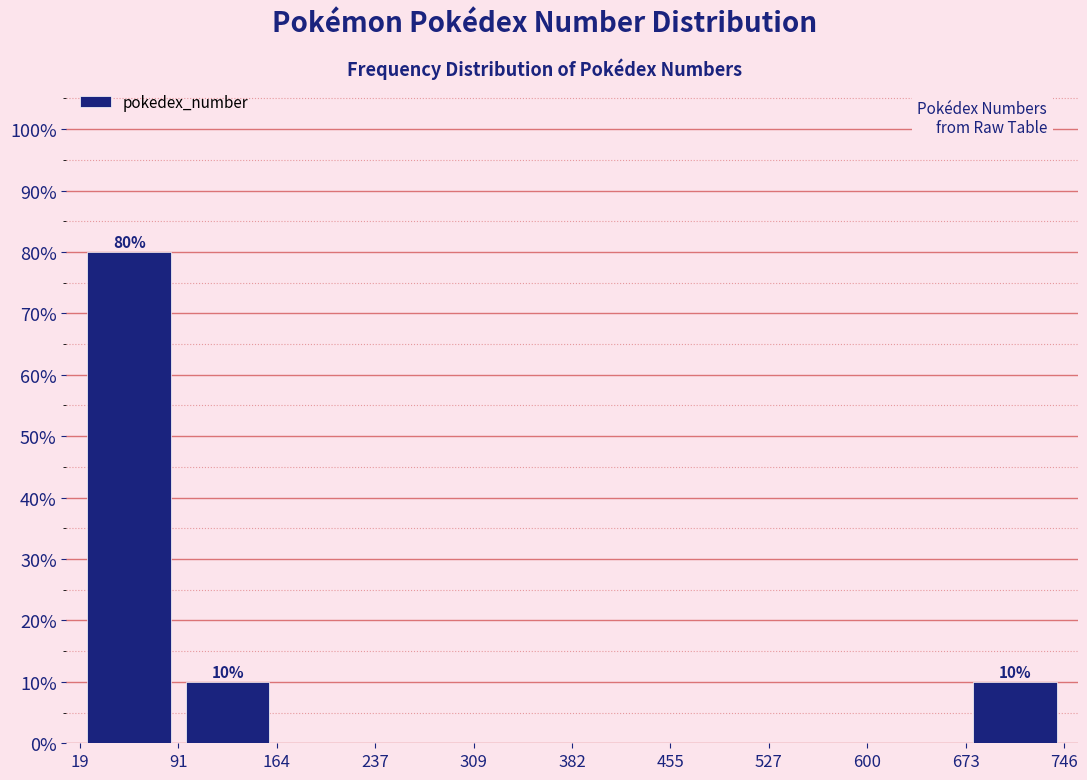

Which range on the x-axis has the tallest bar?

19 to 91